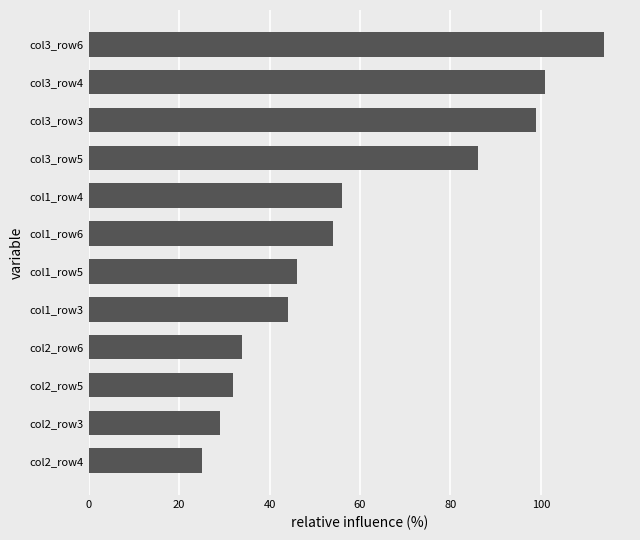

Rank the categories by value from highest to lowest.

col3_row6, col3_row4, col3_row3, col3_row5, col1_row4, col1_row6, col1_row5, col1_row3, col2_row6, col2_row5, col2_row3, col2_row4